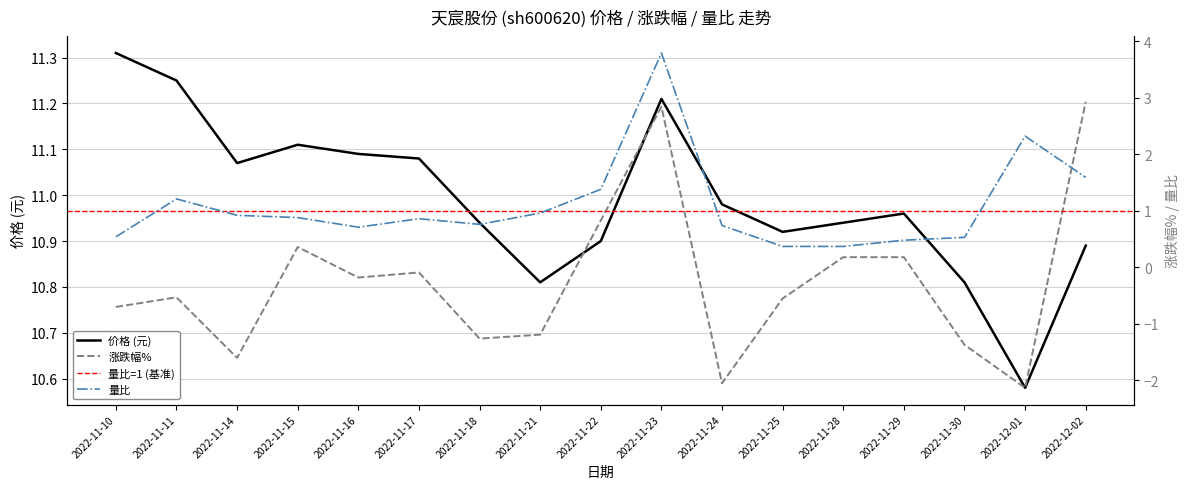

Reading left to right, what are all the values shown in this chart?

价格: 2022-11-10=11.3	2022-11-11=11.2	2022-11-14=11.1	2022-11-15=11.1	2022-11-16=11.1	2022-11-17=11.1	2022-11-18=10.9	2022-11-21=10.8	2022-11-22=10.9	2022-11-23=11.2	2022-11-24=11.0	2022-11-25=10.9	2022-11-28=10.9	2022-11-29=11.0	2022-11-30=10.8	2022-12-01=10.6	2022-12-02=10.9
涨跌幅%: 2022-11-10=-0.7	2022-11-11=-0.5	2022-11-14=-1.6	2022-11-15=0.4	2022-11-16=-0.2	2022-11-17=-0.1	2022-11-18=-1.3	2022-11-21=-1.2	2022-11-22=0.8	2022-11-23=2.8	2022-11-24=-2.0	2022-11-25=-0.6	2022-11-28=0.2	2022-11-29=0.2	2022-11-30=-1.4	2022-12-01=-2.1	2022-12-02=2.9
量比: 2022-11-10=0.5	2022-11-11=1.2	2022-11-14=0.9	2022-11-15=0.9	2022-11-16=0.7	2022-11-17=0.9	2022-11-18=0.8	2022-11-21=1.0	2022-11-22=1.4	2022-11-23=3.8	2022-11-24=0.7	2022-11-25=0.4	2022-11-28=0.4	2022-11-29=0.5	2022-11-30=0.5	2022-12-01=2.3	2022-12-02=1.6